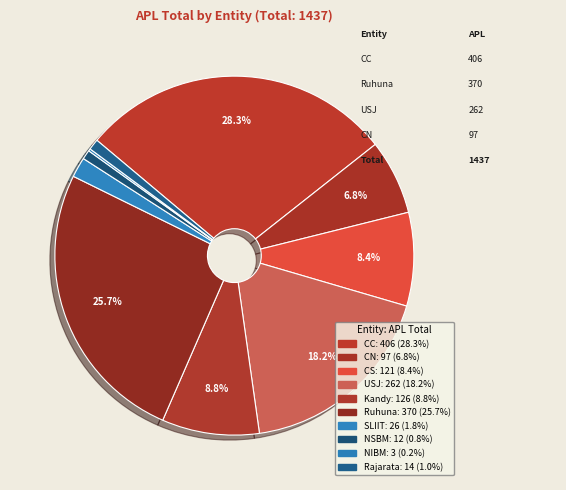

True or false: NSBM accounts for 11% of the total.

False